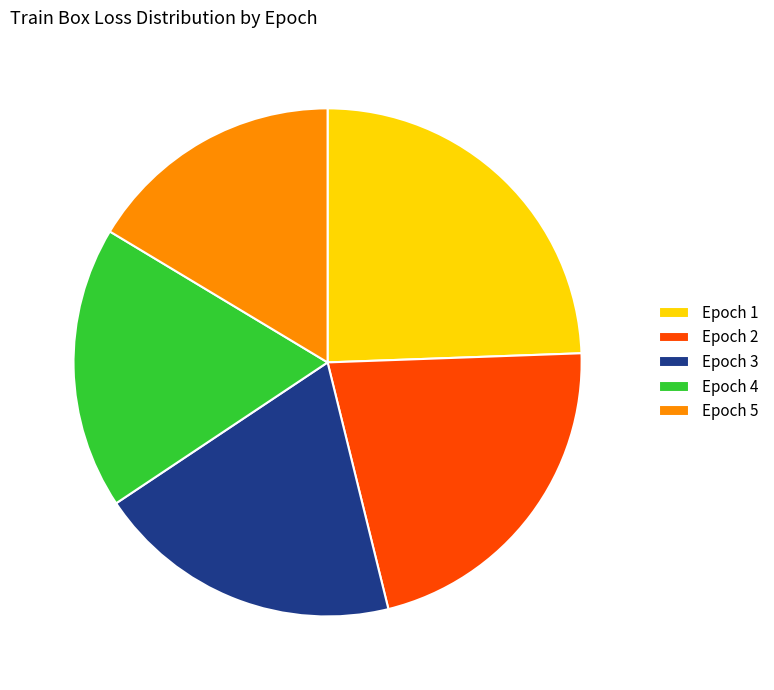

What is the largest slice in the pie chart?

Epoch 1